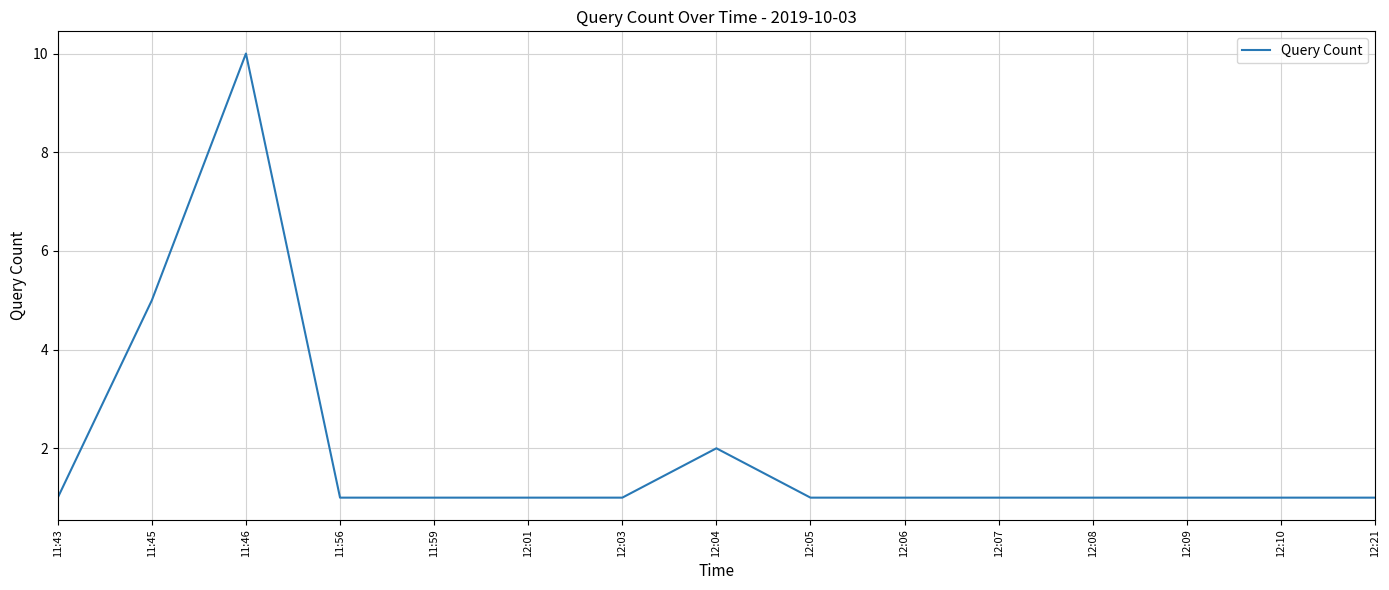

Reading right to left, extract all data points from this chart.

1	1	1	1	1	1	1	2	1	1	1	1	10	5	1